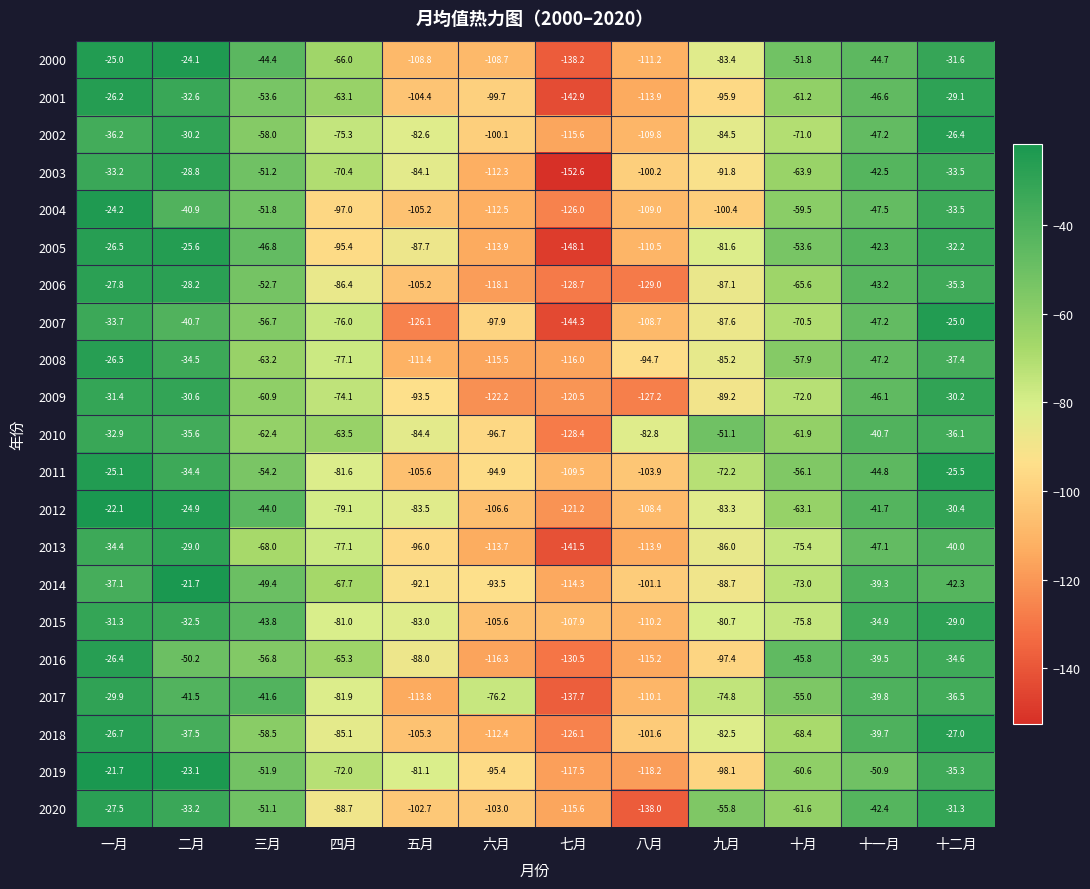

Which series has the largest total across all categories?

2010